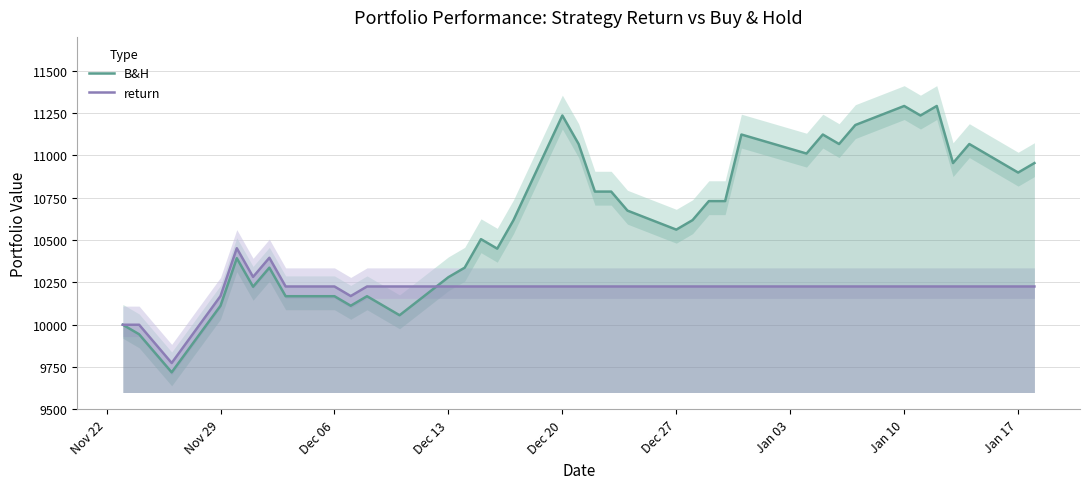

What is the minimum value for return?

9774.0